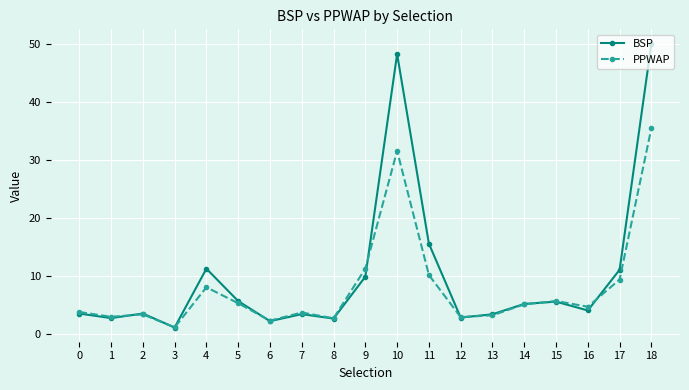

Is it true that PPWAP equals 31.5 at 10?

True